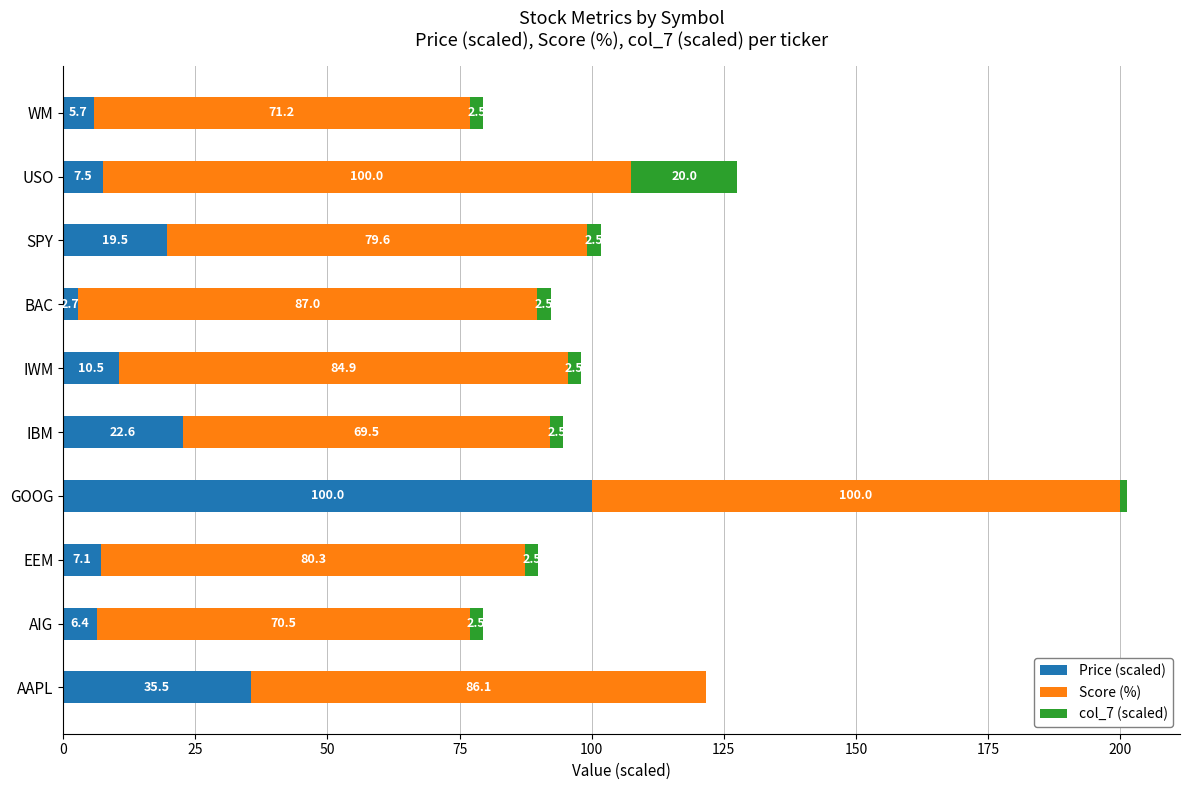

At which category is the sum across all series the highest?

GOOG